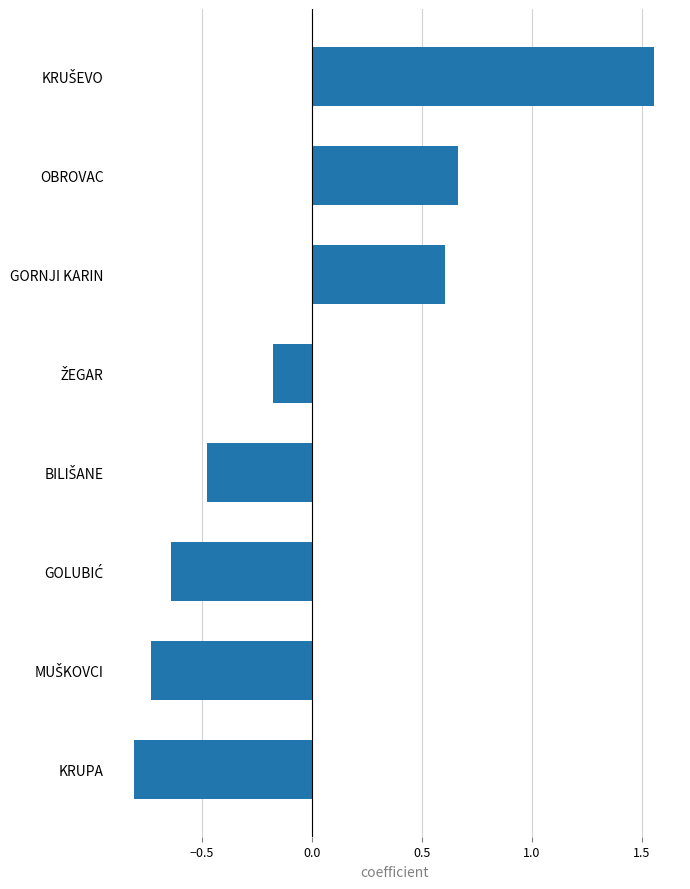

How many data points does each series have?

8